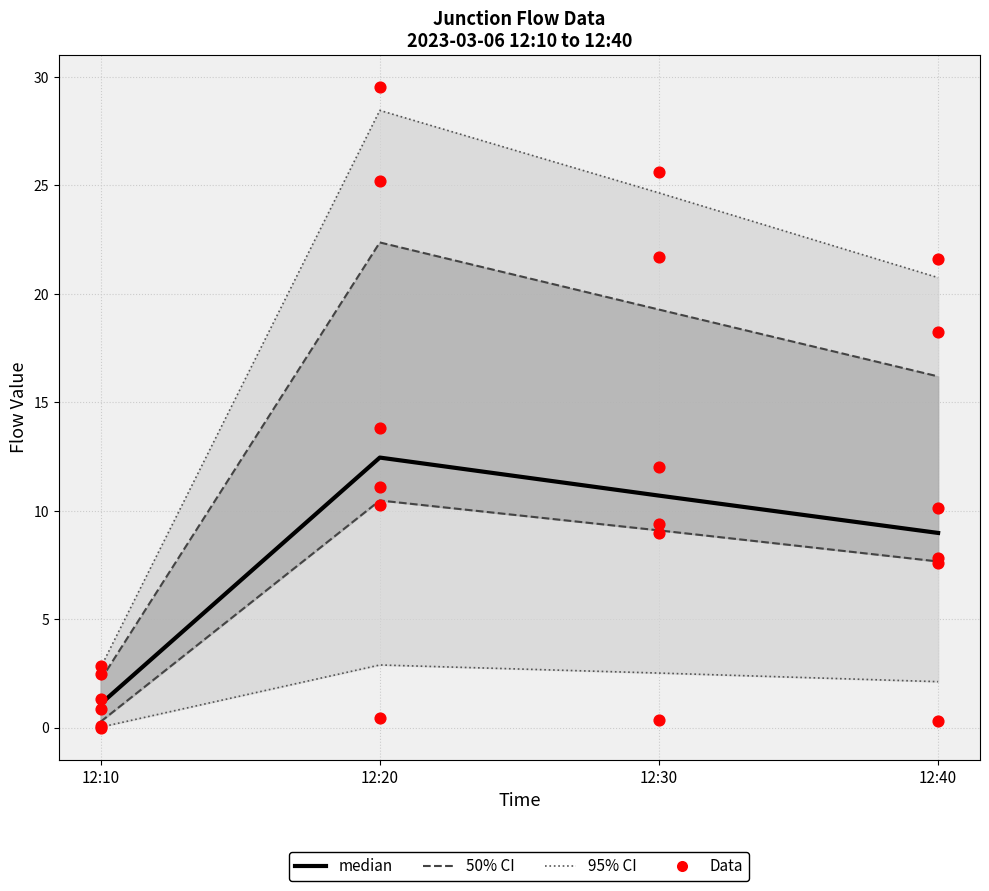

At how many categories does at least one series exceed 12?

3